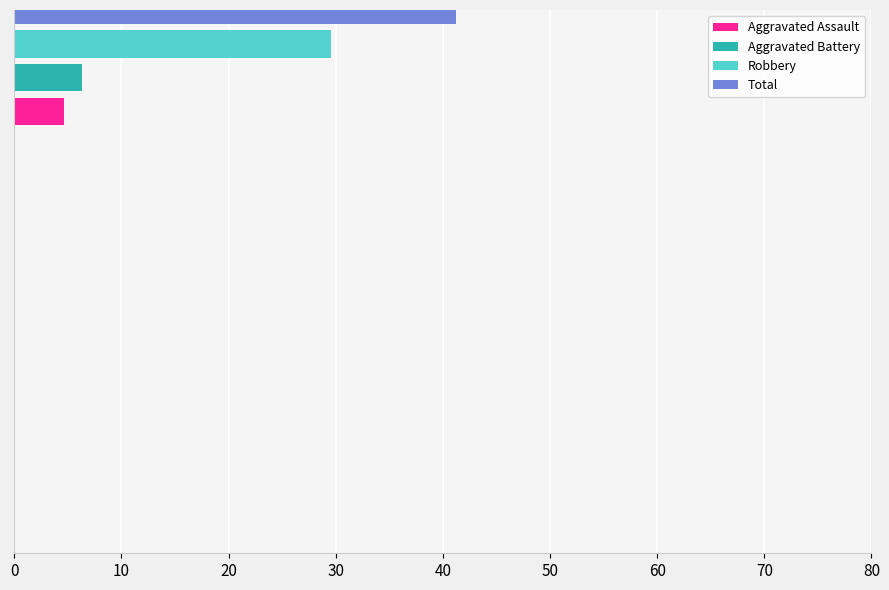

Which series has the widest spread of values?

Aggravated Assault